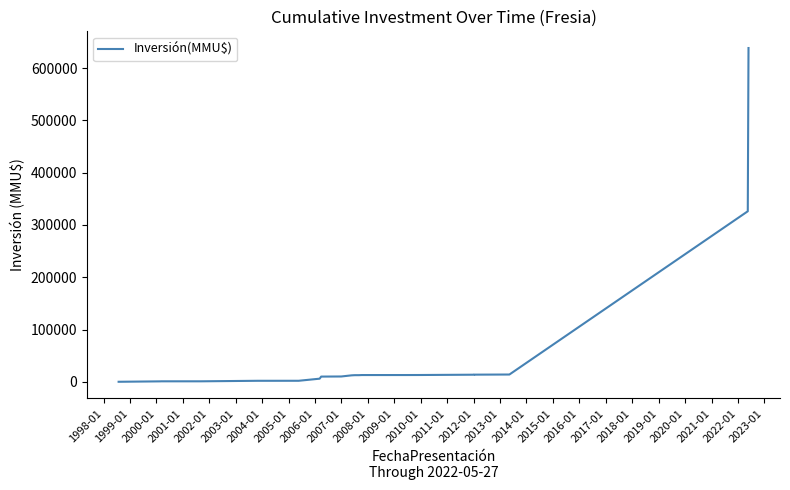

Is this an area chart (filled region under the line)?

No